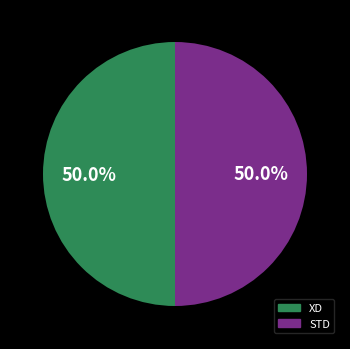

To the nearest percent, what is the average slice percentage?

50%